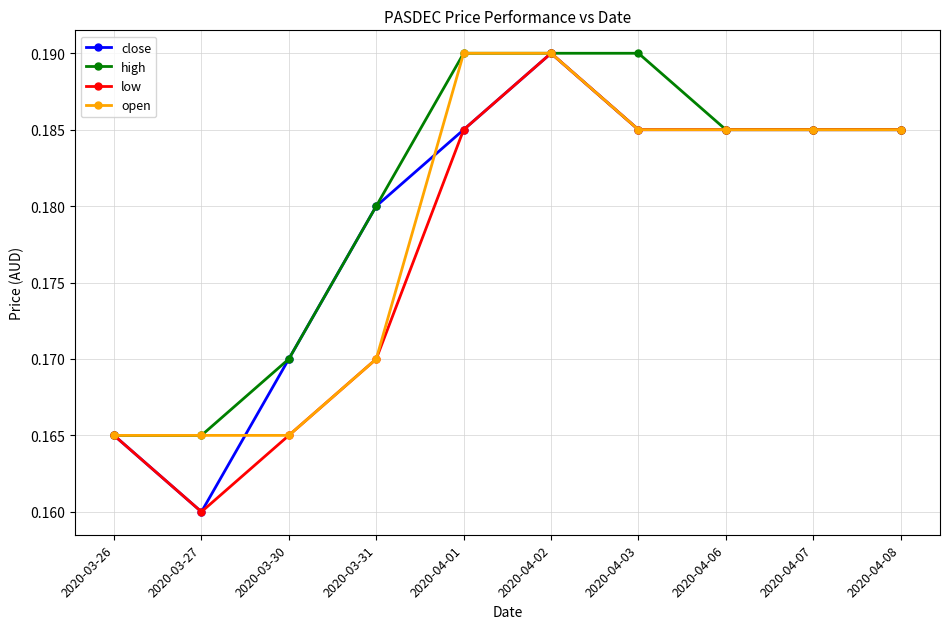

At which label does close reach its minimum?

2020-03-27